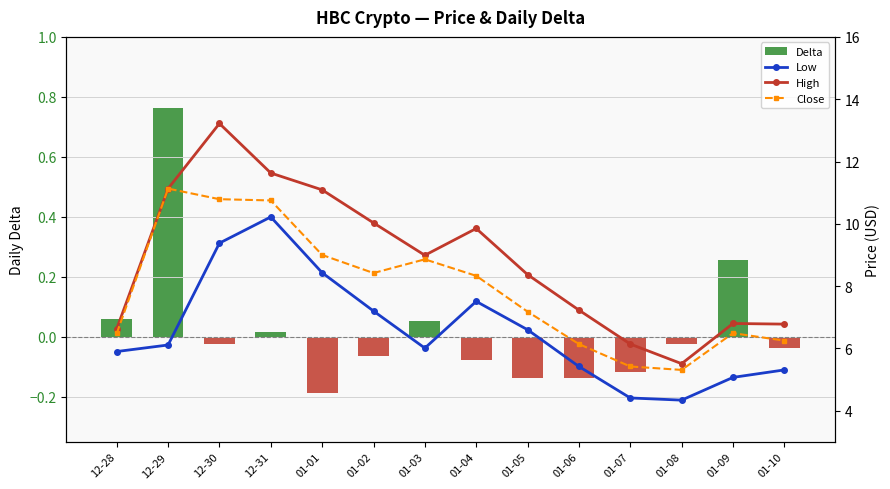

Which category has the lowest value across all series?

01-01